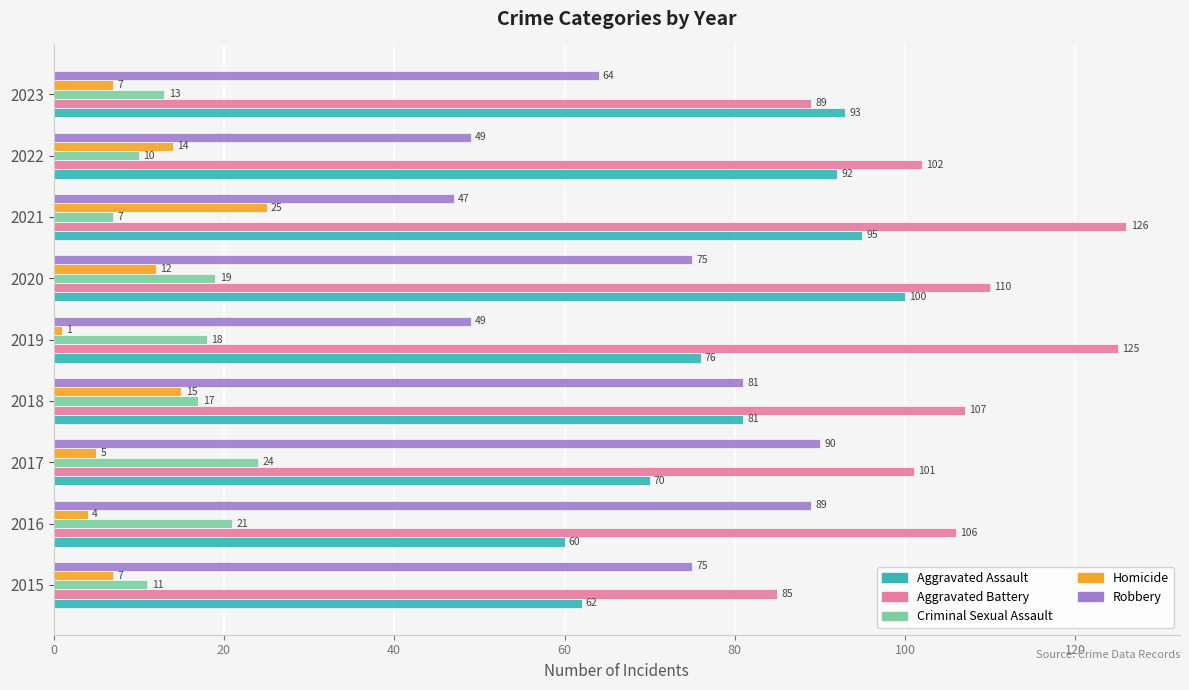

What value does the Criminal Sexual Assault series have at 2020?

19